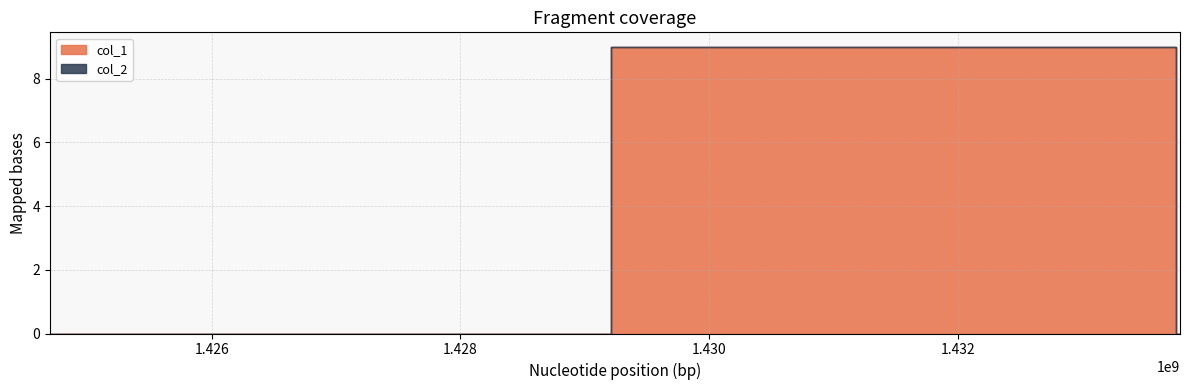

The col_2 series shows 0 at 1433724158. True or false?

True